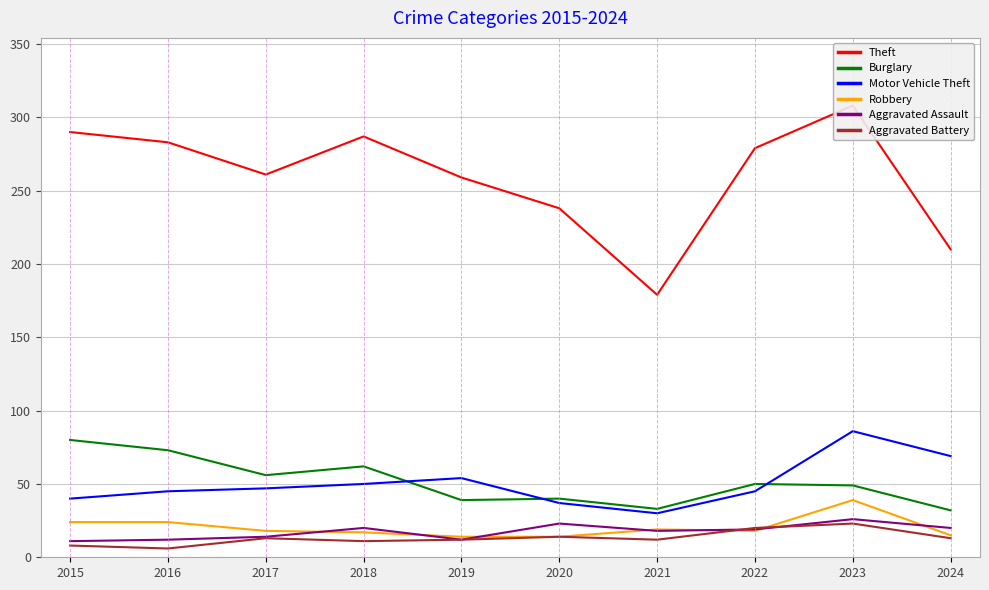

Reading right to left, transcribe all the data shown in this chart.

Theft: 2024=210	2023=308	2022=279	2021=179	2020=238	2019=259	2018=287	2017=261	2016=283	2015=290
Burglary: 2024=32	2023=49	2022=50	2021=33	2020=40	2019=39	2018=62	2017=56	2016=73	2015=80
Motor Vehicle Theft: 2024=69	2023=86	2022=45	2021=30	2020=37	2019=54	2018=50	2017=47	2016=45	2015=40
Robbery: 2024=15	2023=39	2022=18	2021=19	2020=14	2019=14	2018=17	2017=18	2016=24	2015=24
Aggravated Assault: 2024=20	2023=26	2022=19	2021=18	2020=23	2019=12	2018=20	2017=14	2016=12	2015=11
Aggravated Battery: 2024=13	2023=23	2022=20	2021=12	2020=14	2019=12	2018=11	2017=13	2016=6	2015=8